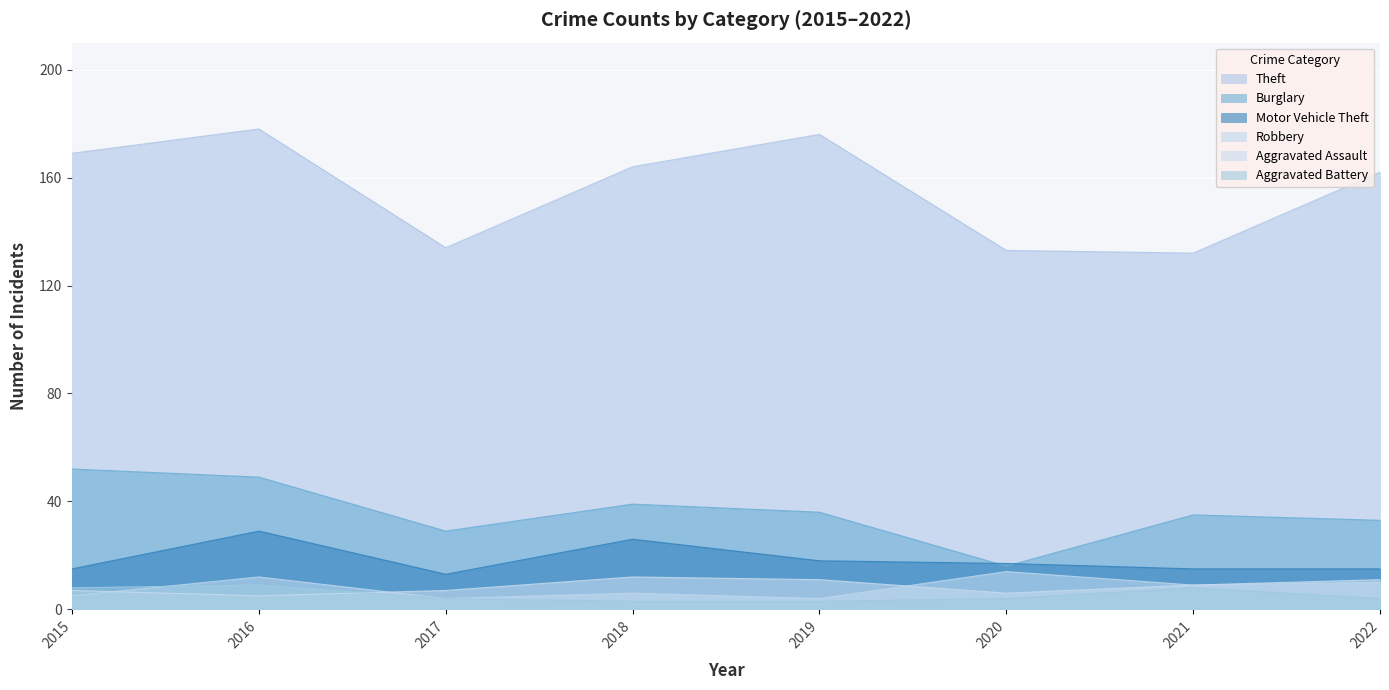

What is the value of the Aggravated Assault point at the 1st from the left?

7